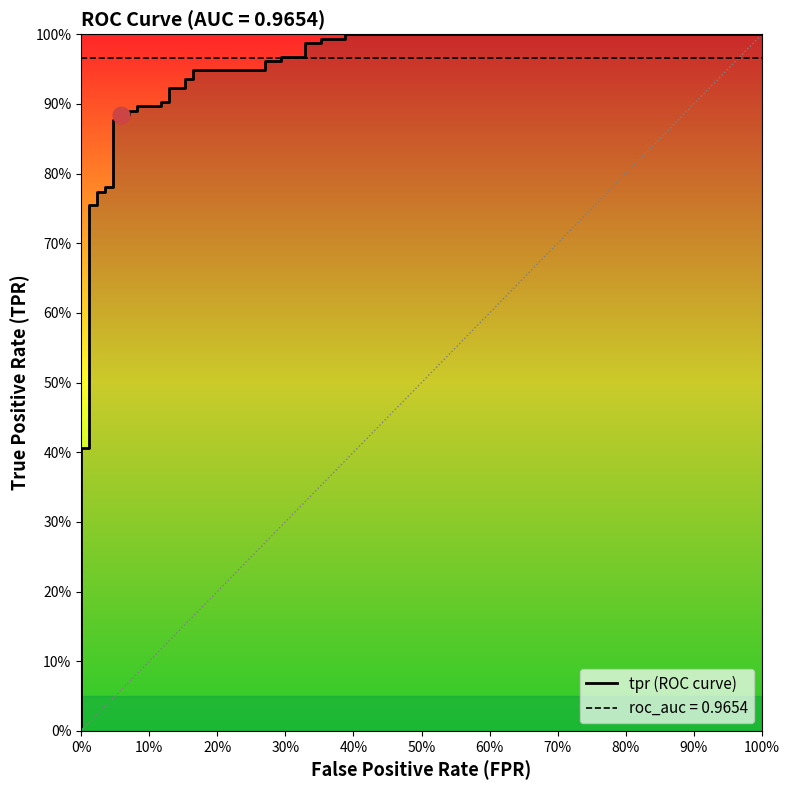

True or false: there are more than 2 points higher than both neighbors.

False